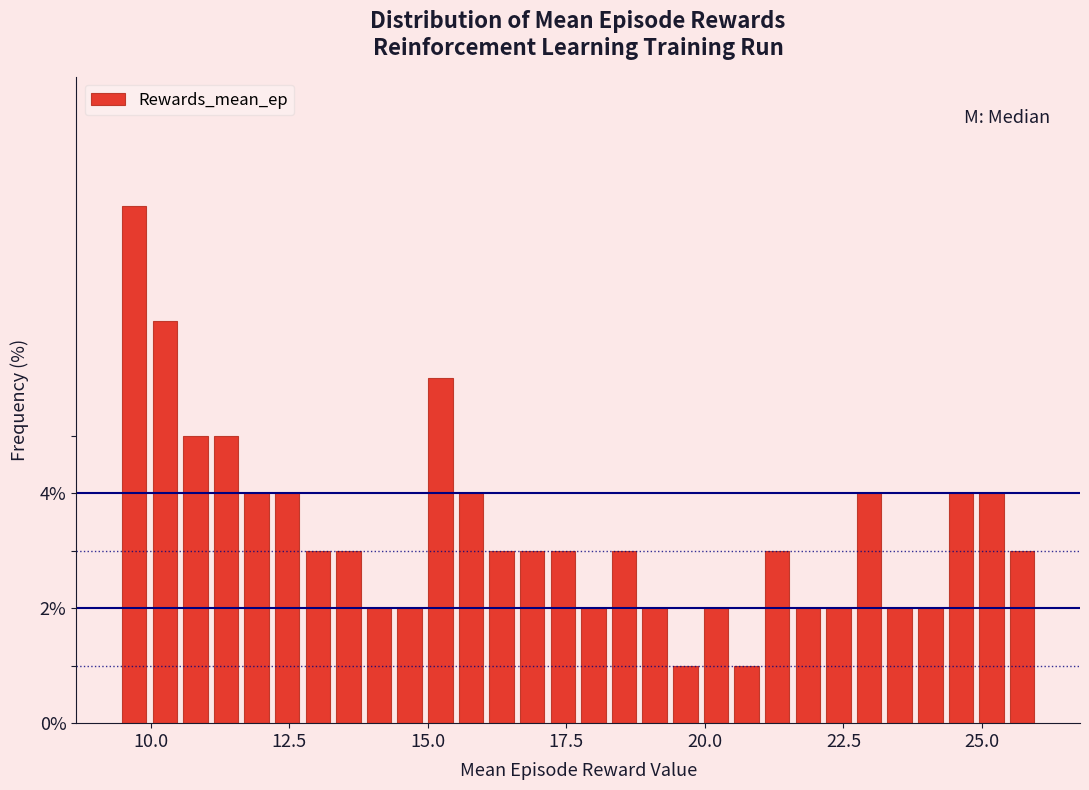

Around what value on the x-axis is the tallest bar? Give the approximate position of its centre, as read against the axis.

9.5